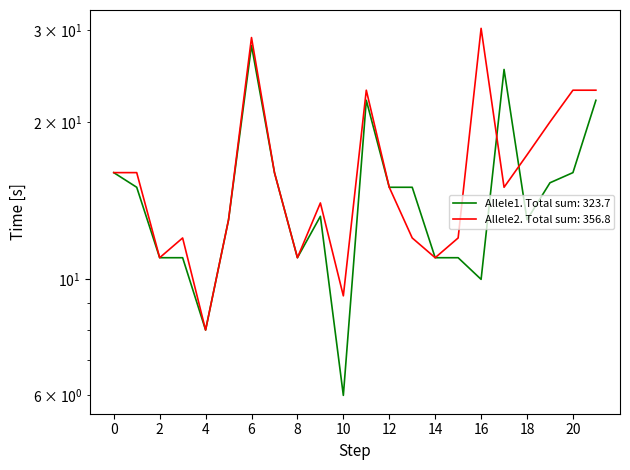

What is the difference between the second highest and second lowest values in the Allele2 series?

19.7